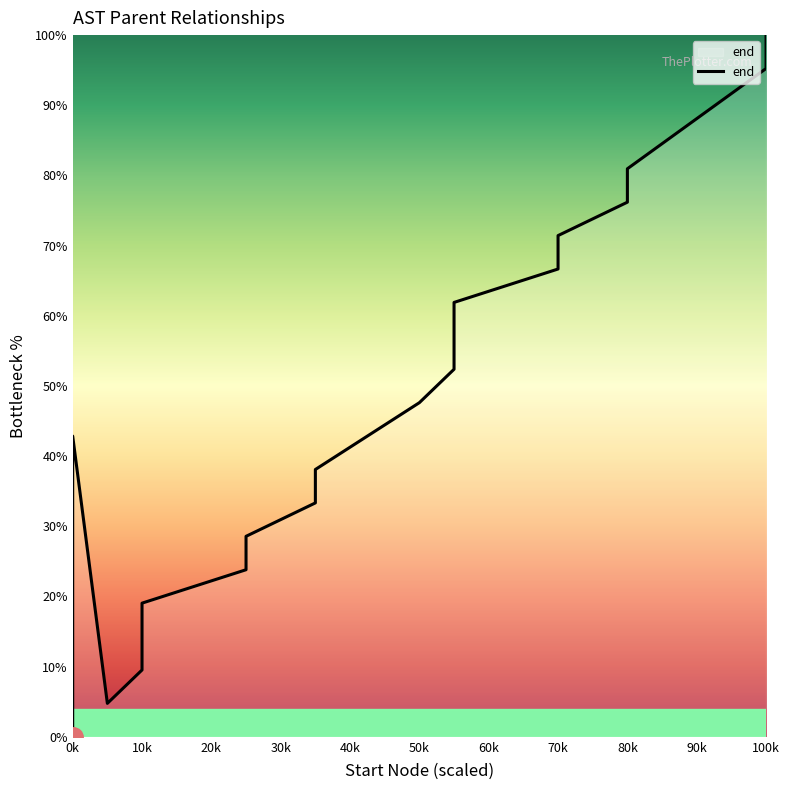

True or false: the data shows 34.1 at 13.

False